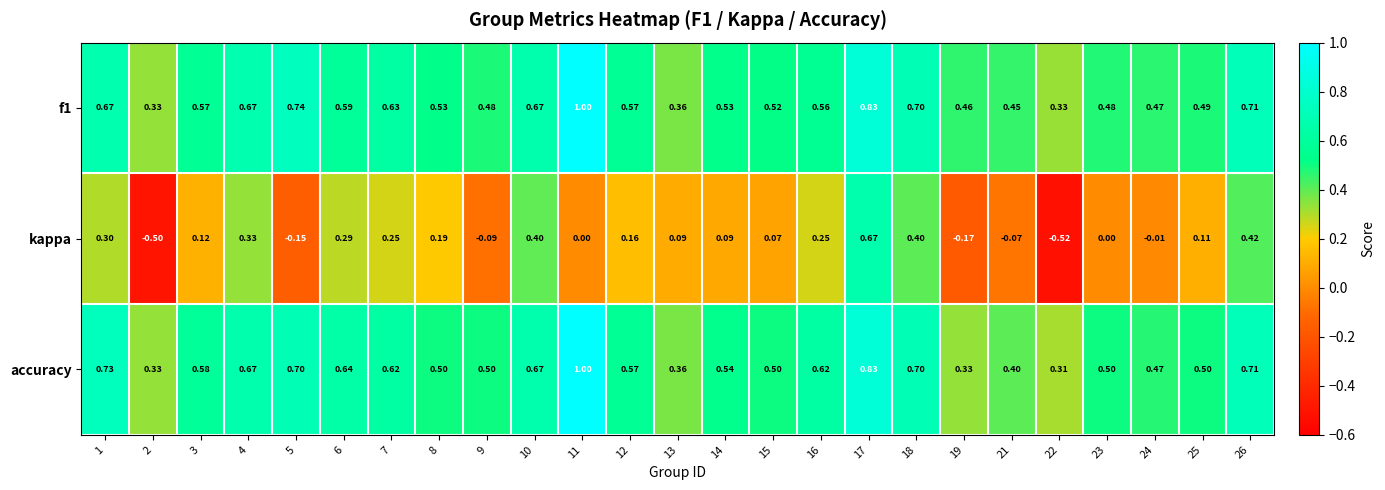

Is the value of f1 at 24 greater than the value of accuracy at 13?

Yes